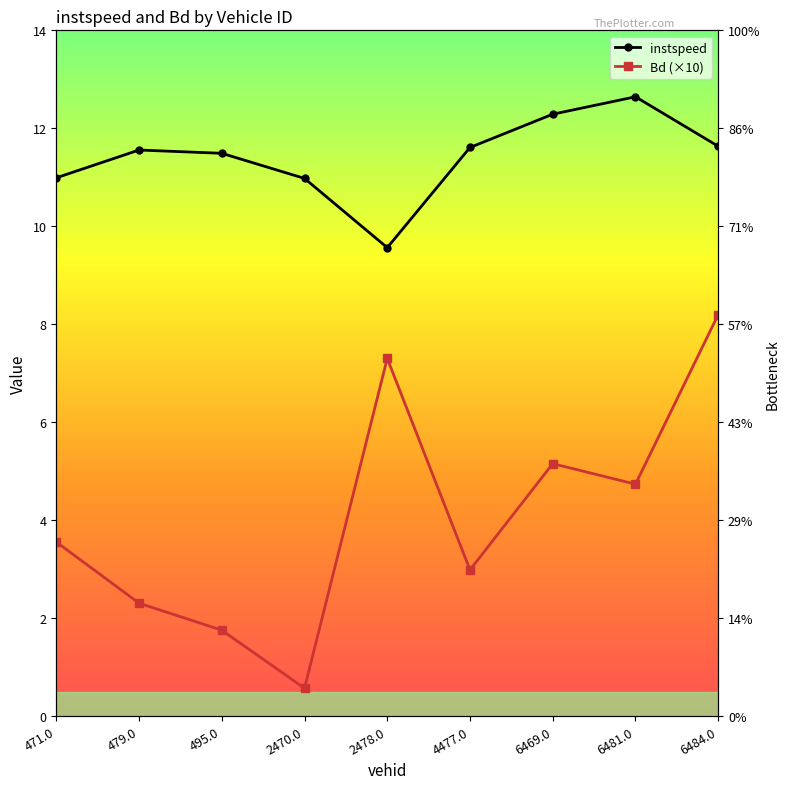

Between 471.0 and 6484.0, which series saw the biggest shift?

Bd (×10)